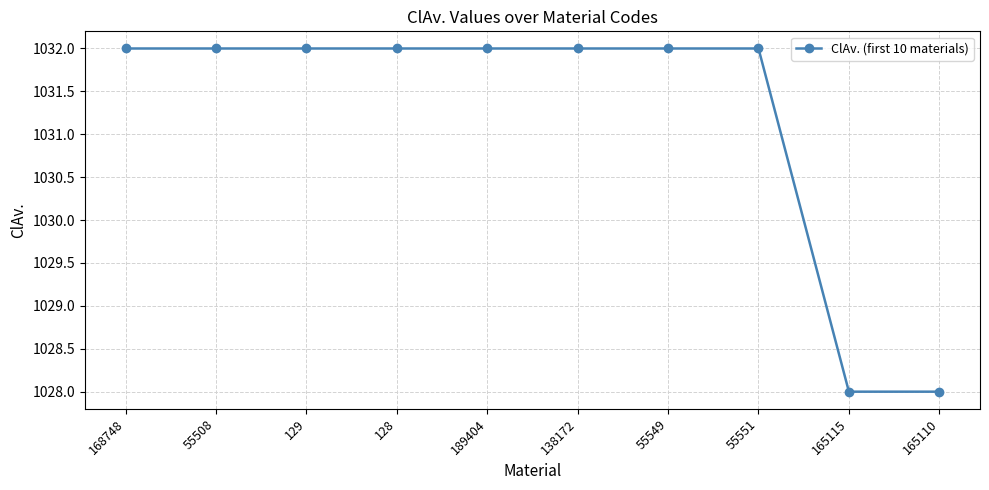

What is the sum of the values at 129 and 55549?

2064